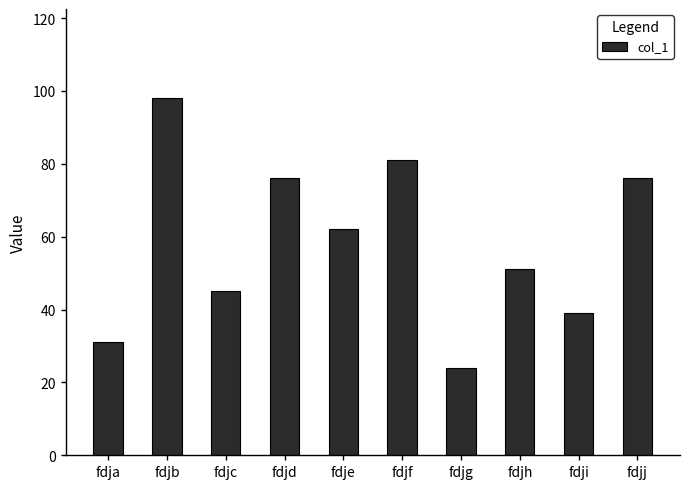

The chart shows a value of 51 at fdjh. True or false?

True